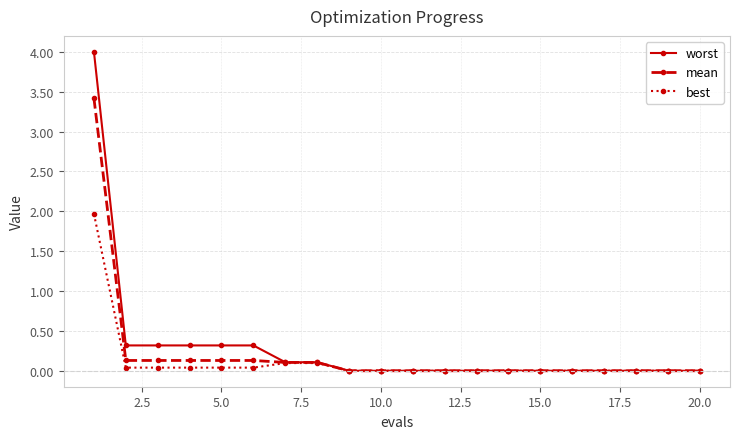

How many lines are shown in the chart?

3